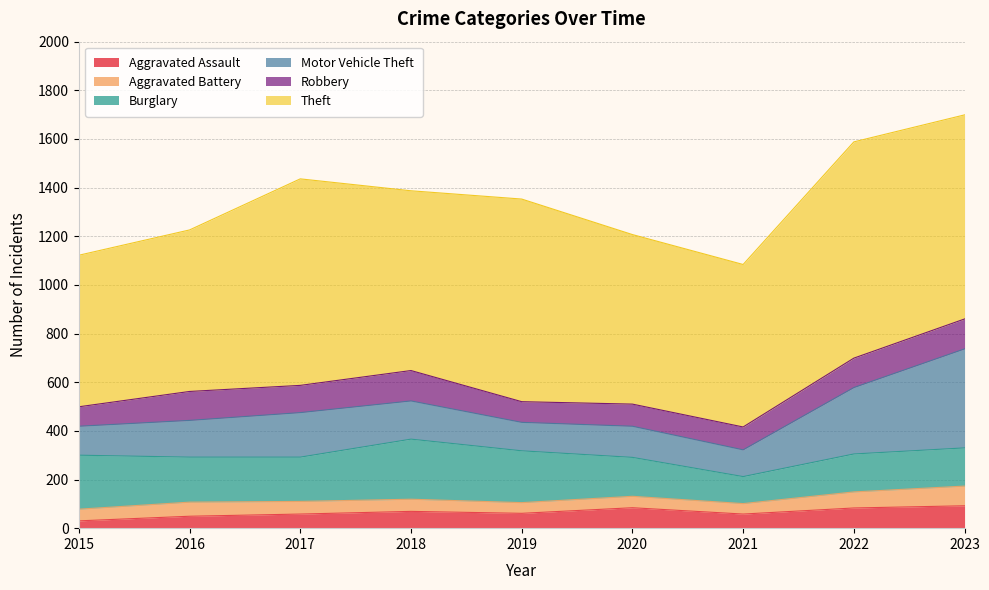

Which series has the largest range (max minus min)?

Motor Vehicle Theft